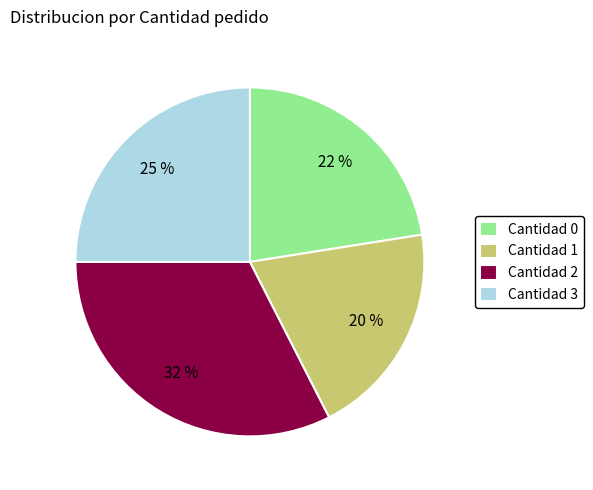

Is Cantidad 3 the majority of the pie?

No